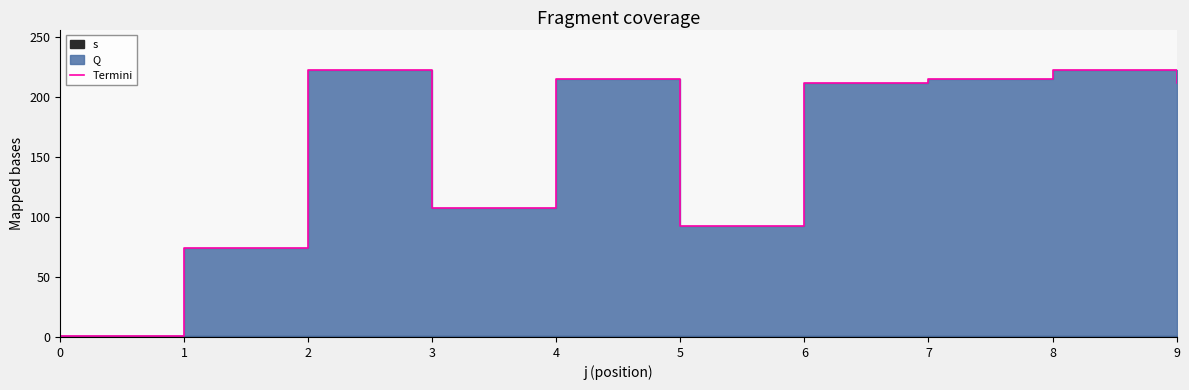

True or false: the data has more than 0 interior local peaks.

True